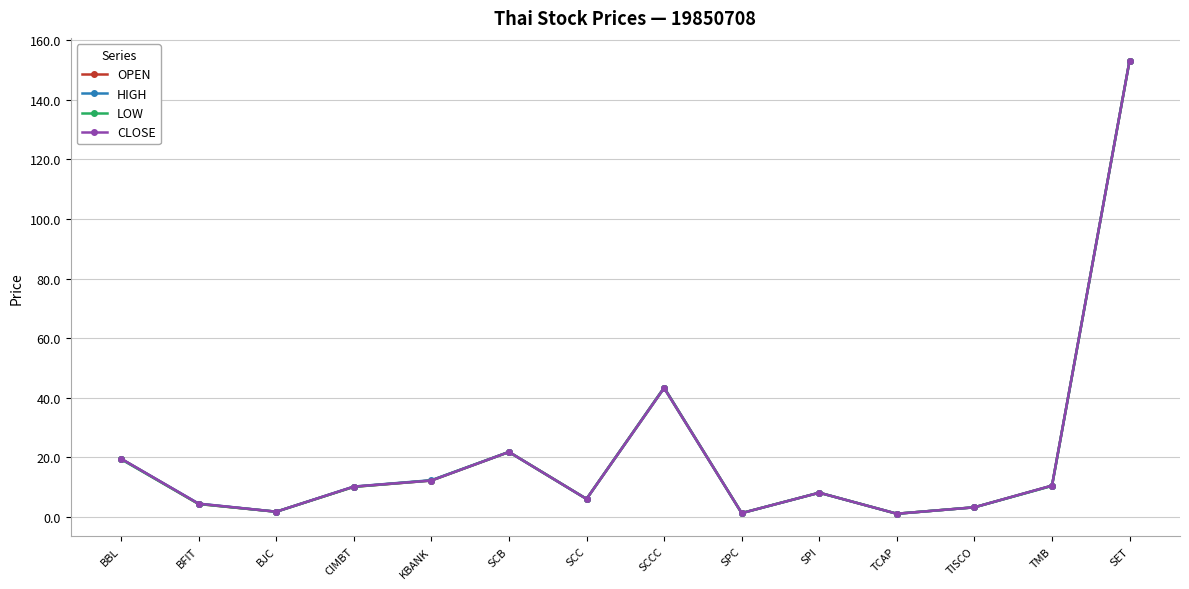

What is the label of the 9th point from the right?

SCB